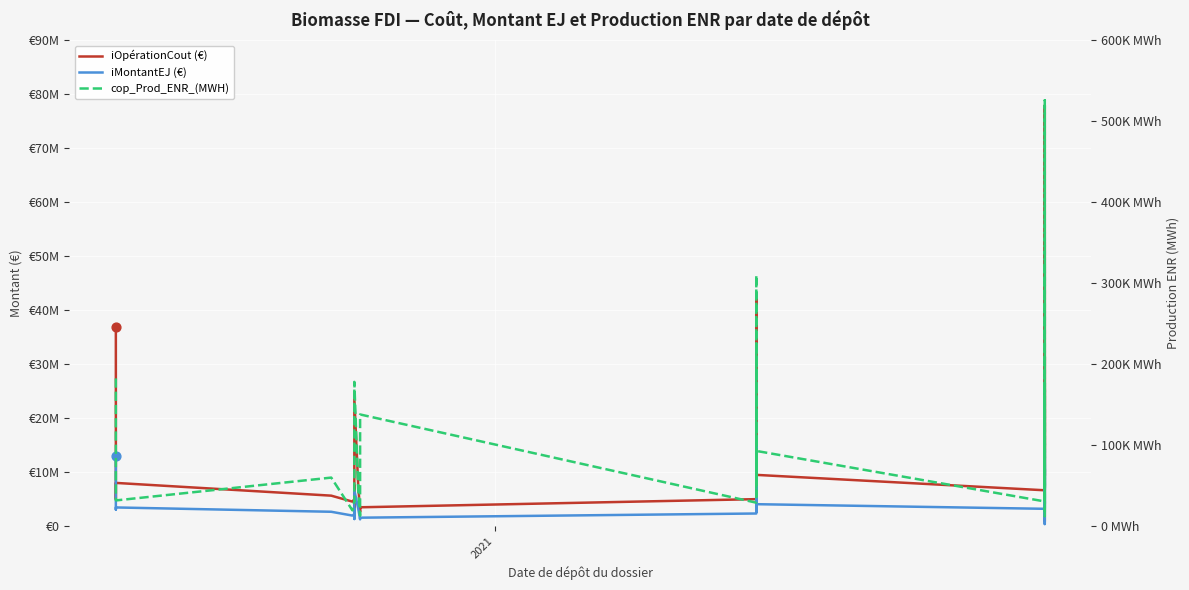

What are all the series names shown in the legend?

iOpérationCout (€), iMontantEJ (€), cop_Prod_ENR_(MWH)